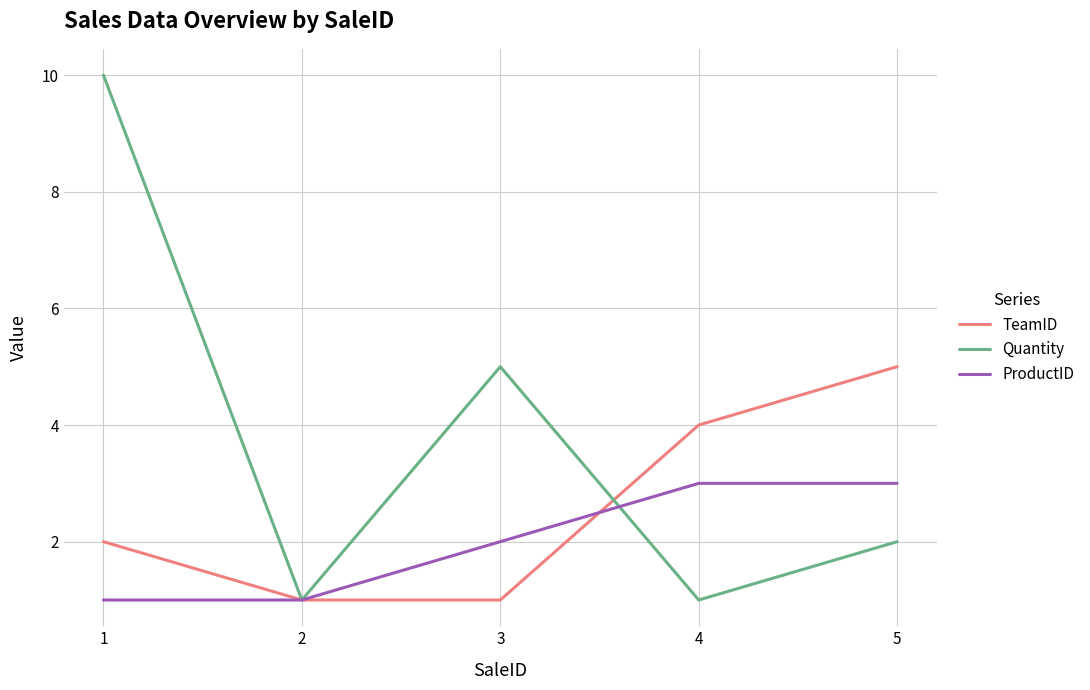

Reading left to right, transcribe all the data shown in this chart.

TeamID: 1=2	2=1	3=1	4=4	5=5
Quantity: 1=10	2=1	3=5	4=1	5=2
ProductID: 1=1	2=1	3=2	4=3	5=3